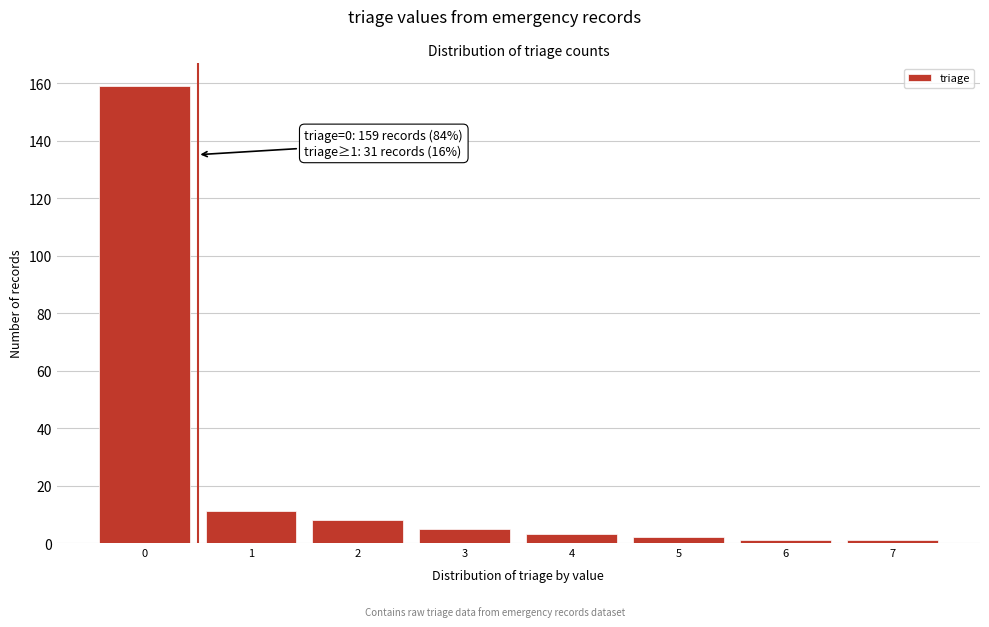

Reading left to right, list all the values displayed in this chart.

159	11	8	5	3	2	1	1